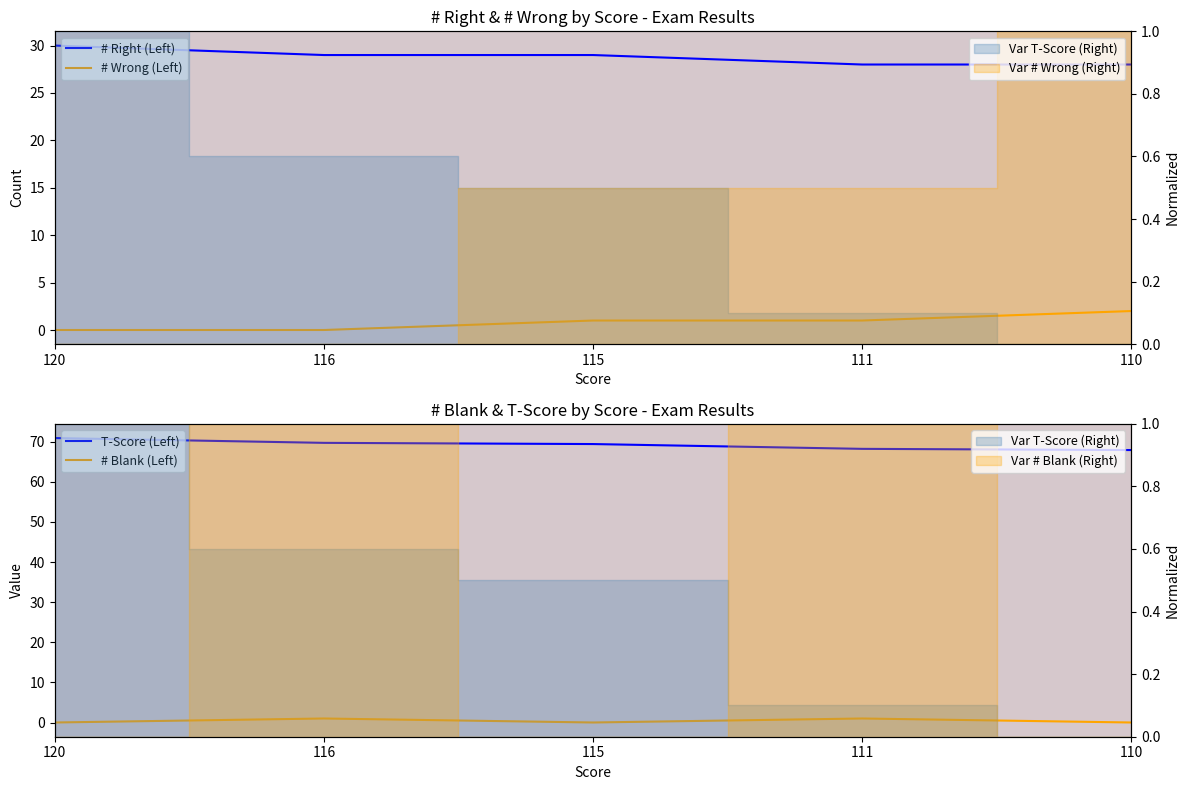

How many # Wrong (Left) values are between 0 and 1?

4